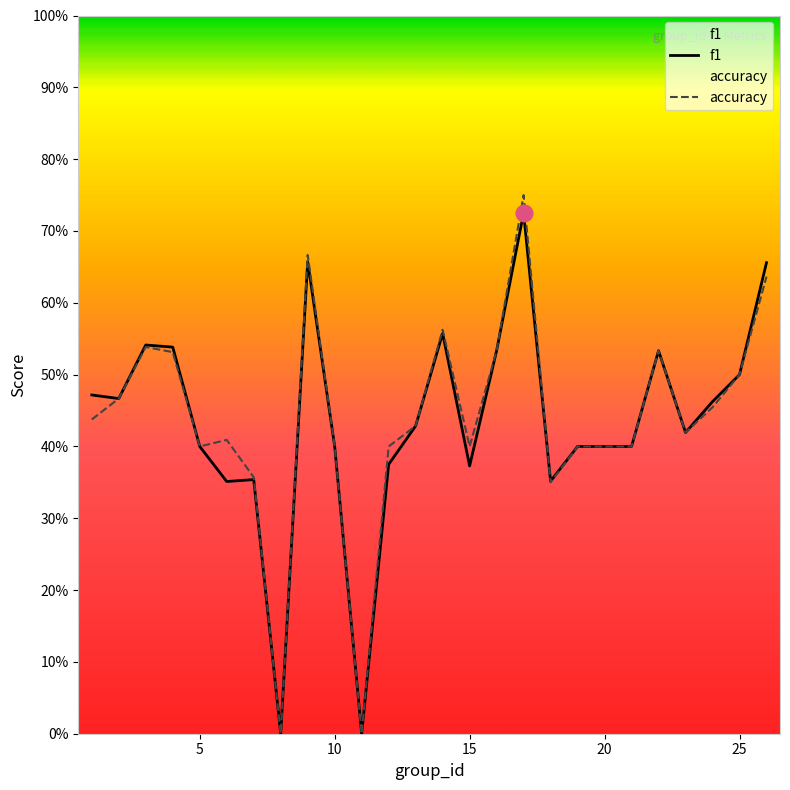

In accuracy, how many points are lower than both neighbors (excluding endpoints)?

6